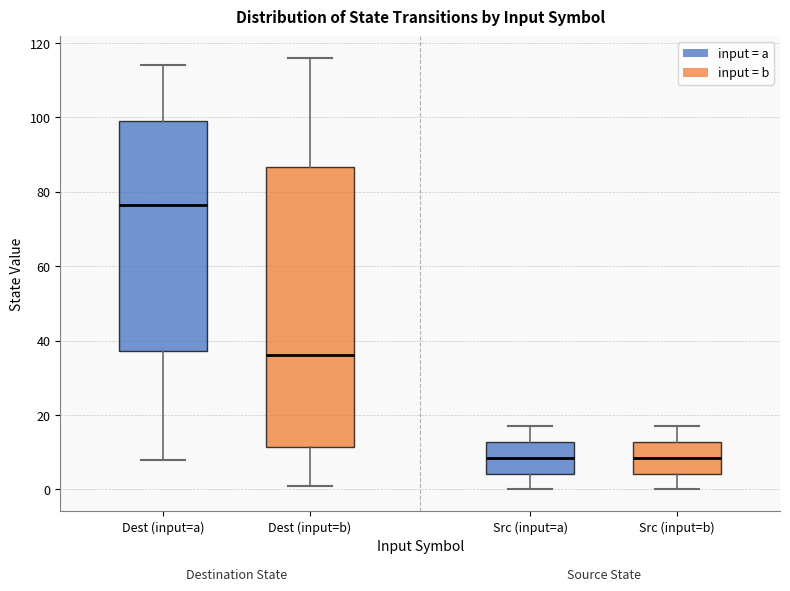

Reading left to right, read every box against the y-axis: the position of its median line, the range the box covers, and the ends of its whiskers. The values are not printed on the chart, so give them approximately, as read against the axis.

Dest (input=a): median 76, box 38 to 100, whiskers 8 to 114
Dest (input=b): median 36, box 12 to 86, whiskers 2 to 116
Src (input=a): median 8, box 4 to 12, whiskers 0 to 18
Src (input=b): median 8, box 4 to 12, whiskers 0 to 18